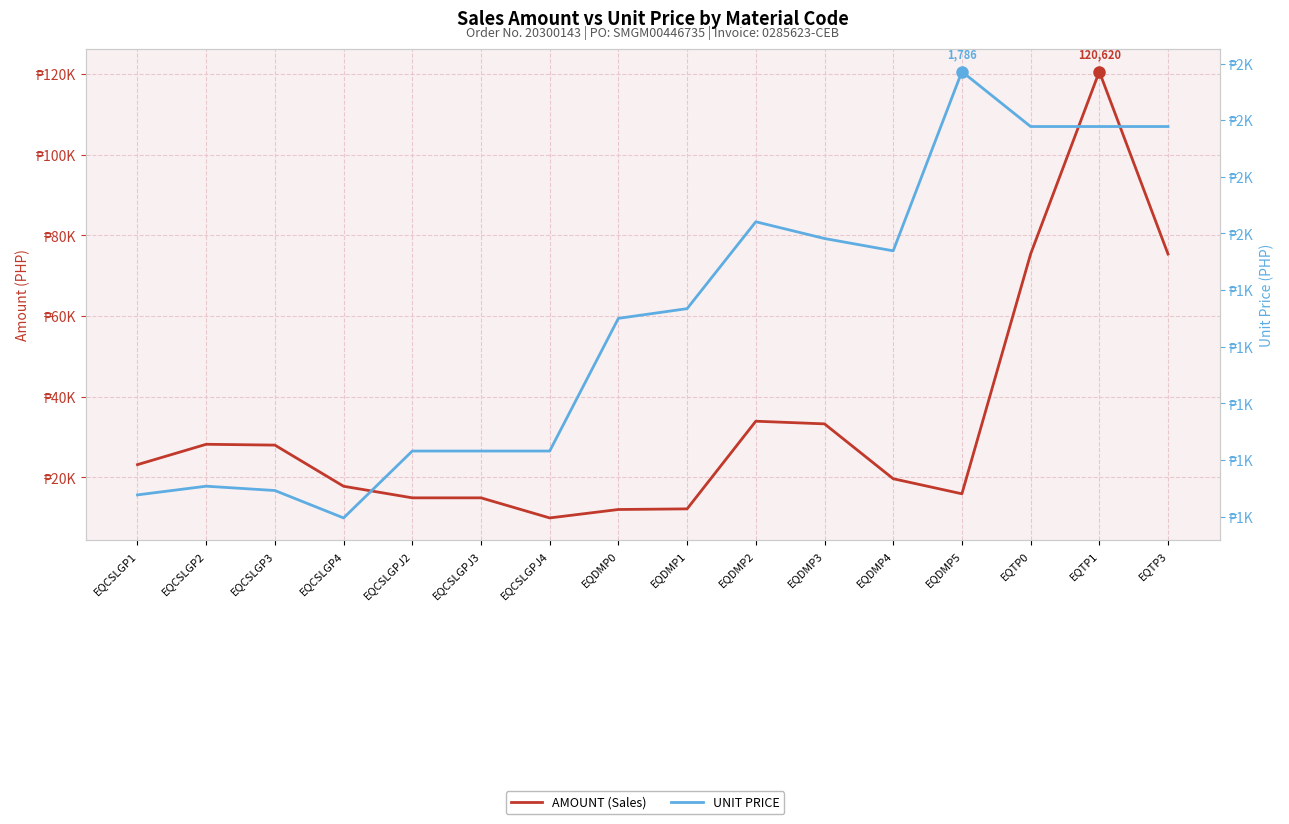

What is the spread (max minus min) of values at EQTP0?

73698.7